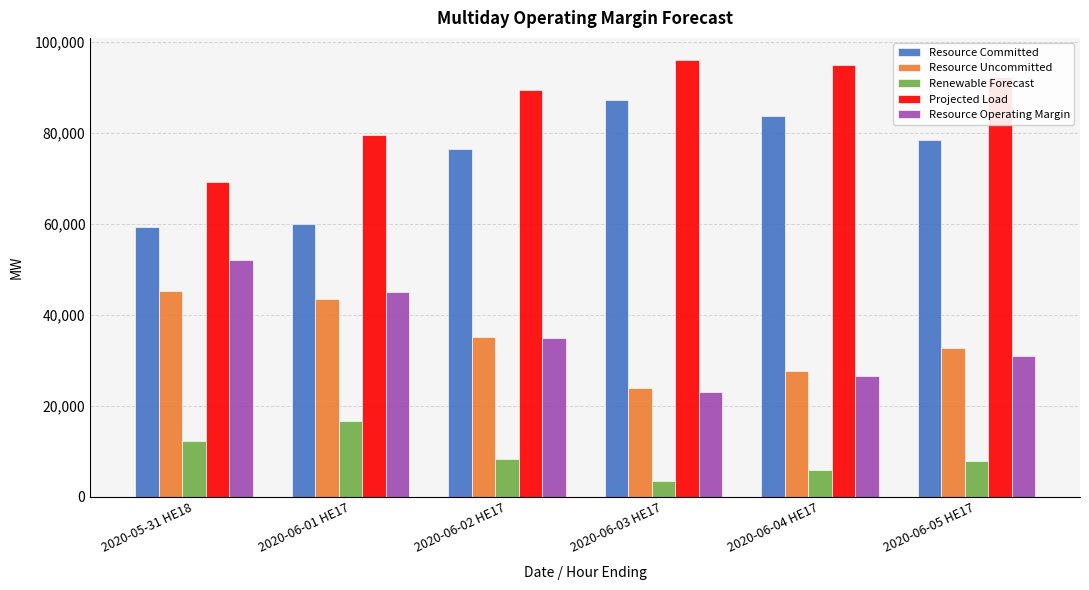

What is the sum of all Renewable Forecast values?

54391.0